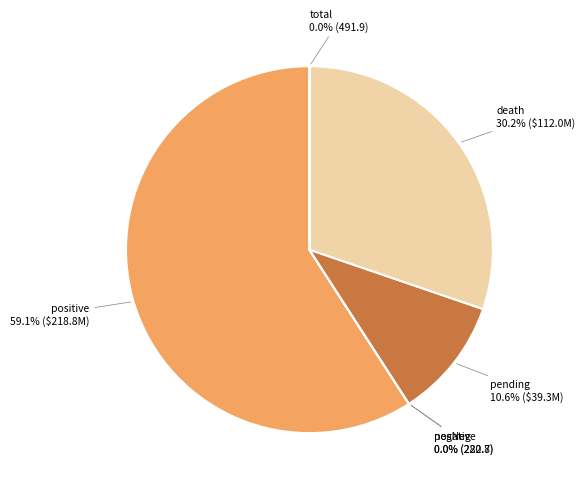

Which slice is the largest?

positive